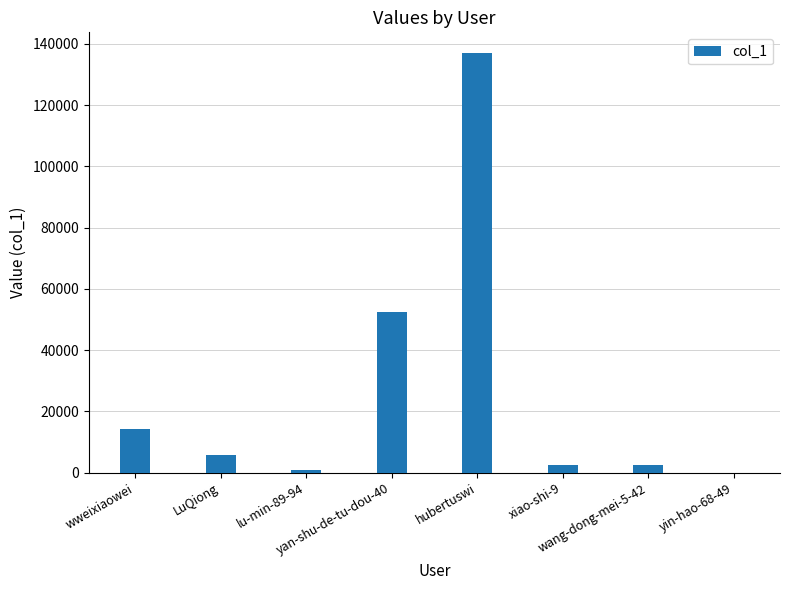

Are the bars horizontal?

No